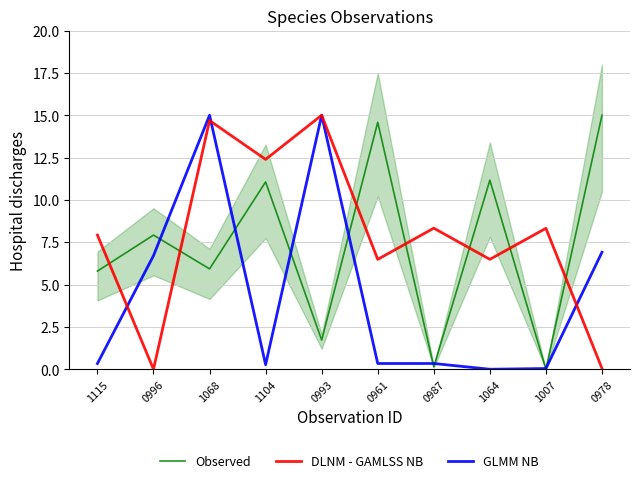

What are all the series names shown in the legend?

Observed, DLNM - GAMLSS NB, GLMM NB